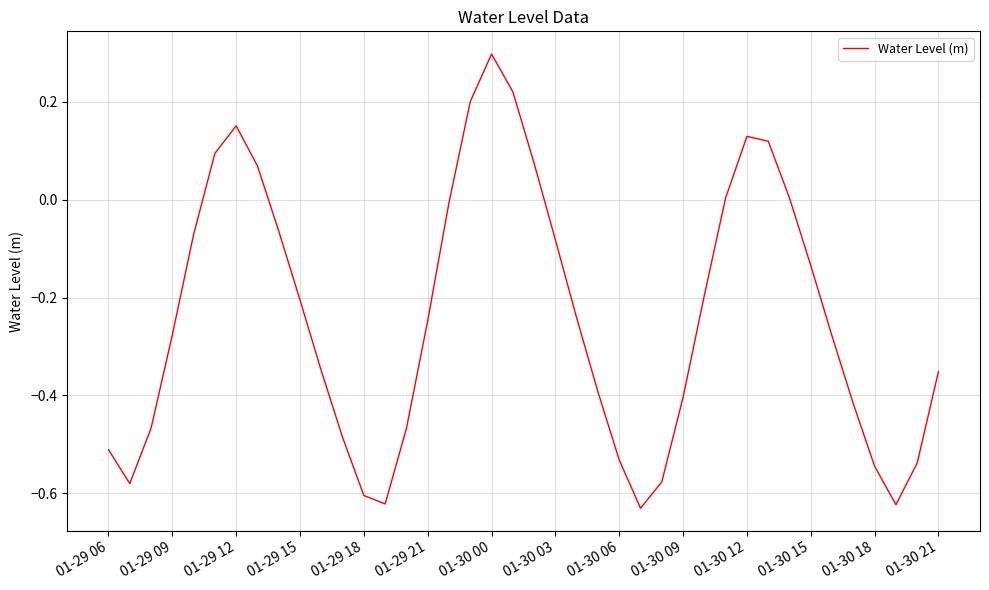

What is the difference between the maximum and minimum values?

0.9